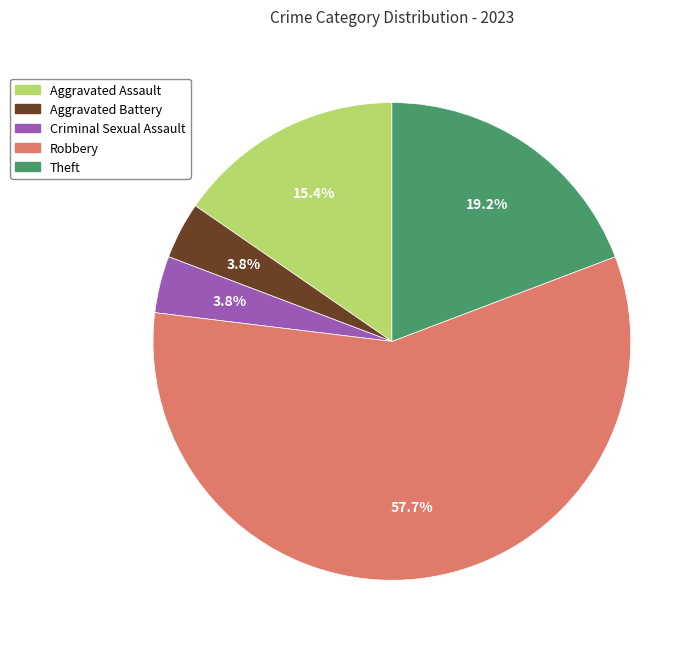

Count the number of slices in the pie.

5